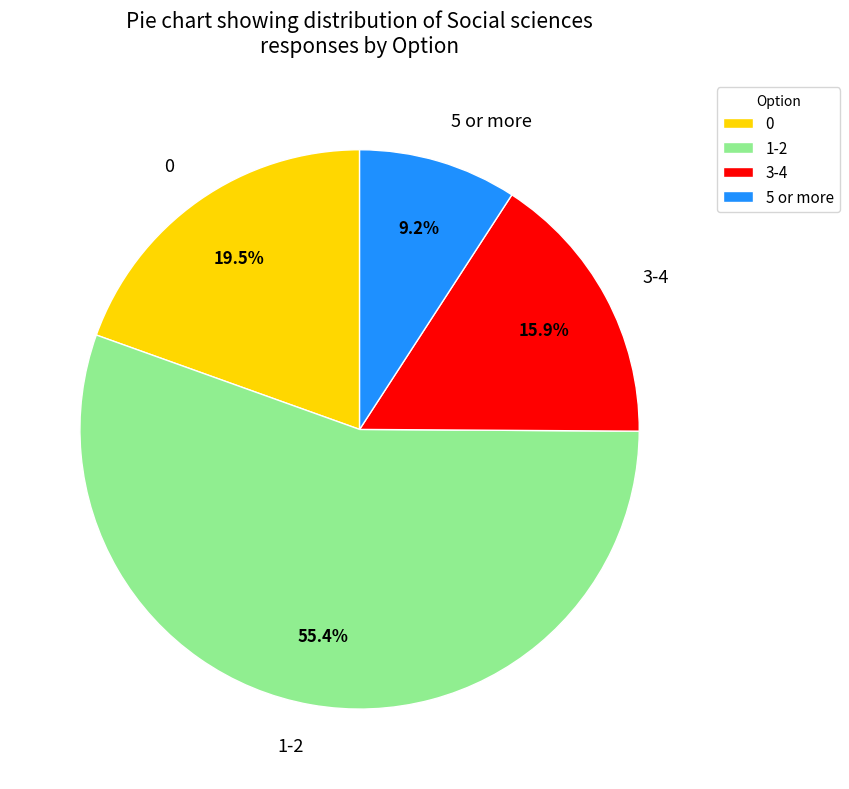

Is the sum of 0 and 3-4 greater than half?

No